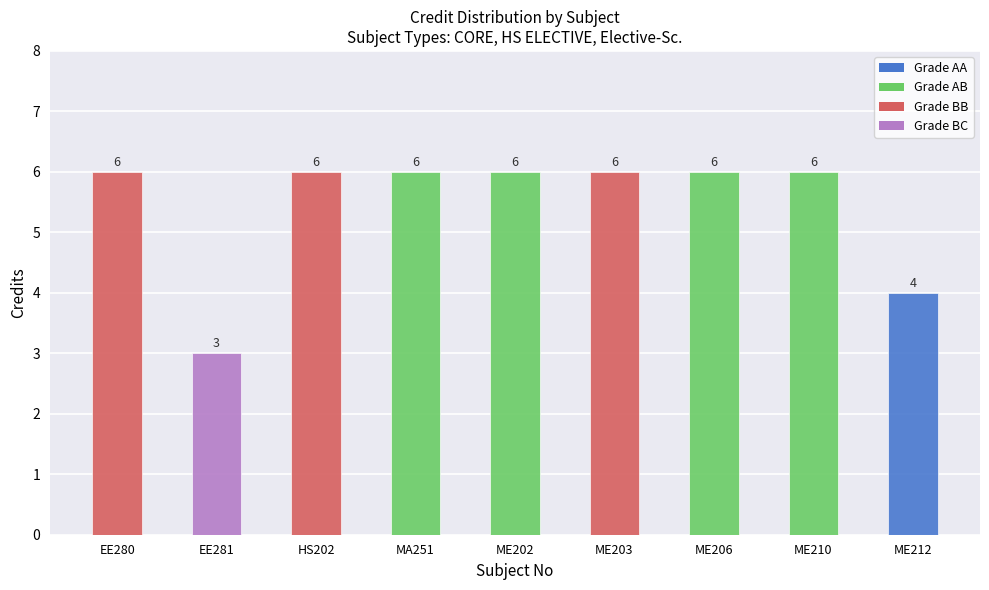

What is the sum of all values?

49